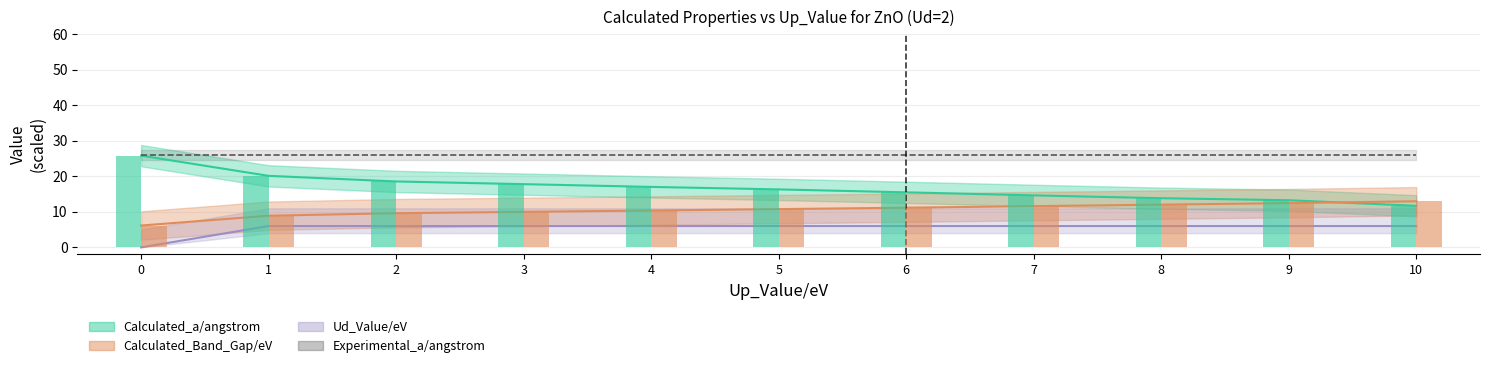

What is the minimum value for Calculated_a/angstrom?

11.7